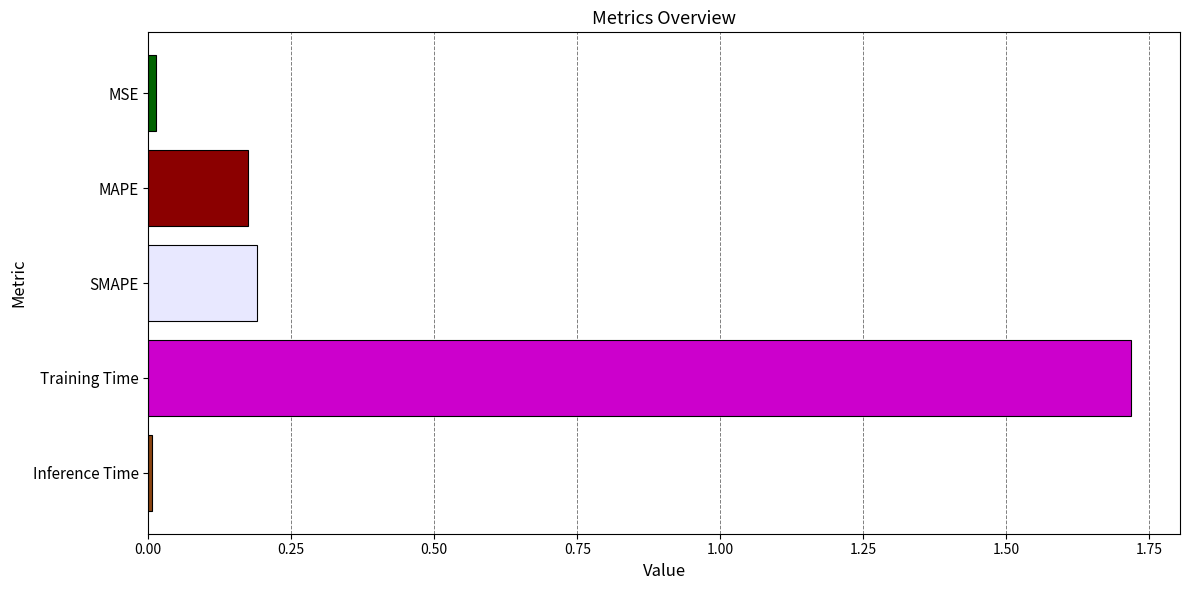

The chart shows a value of 0.3 at MAPE. True or false?

False